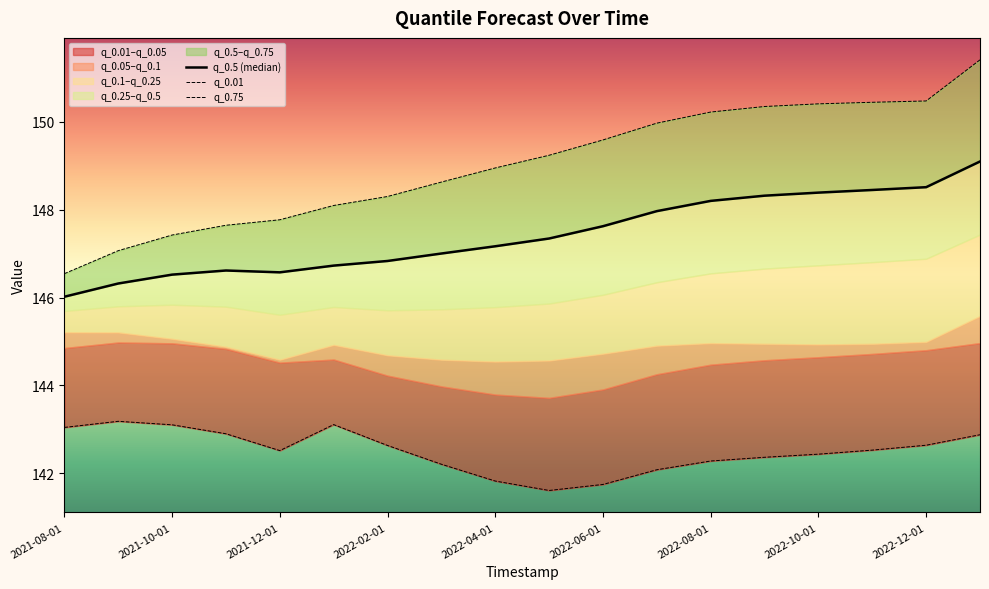

What is the difference between the maximum and minimum values in the q_0.75 series?

4.9